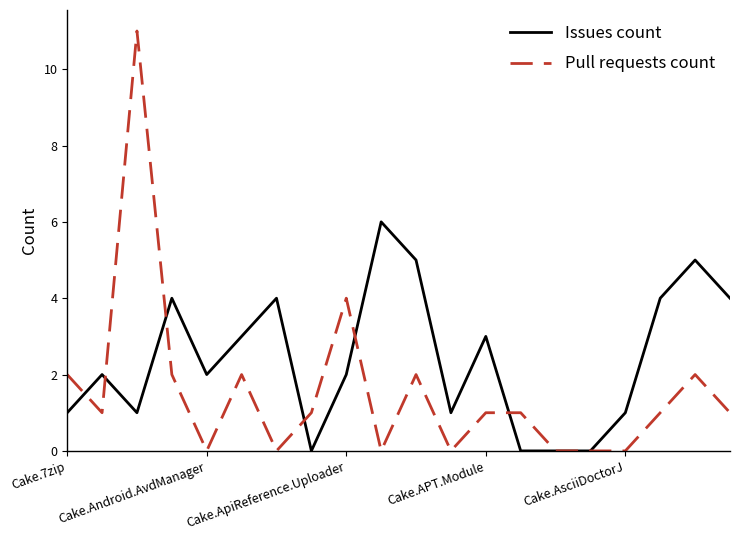

How many Issues count values are between 1 and 4?

13